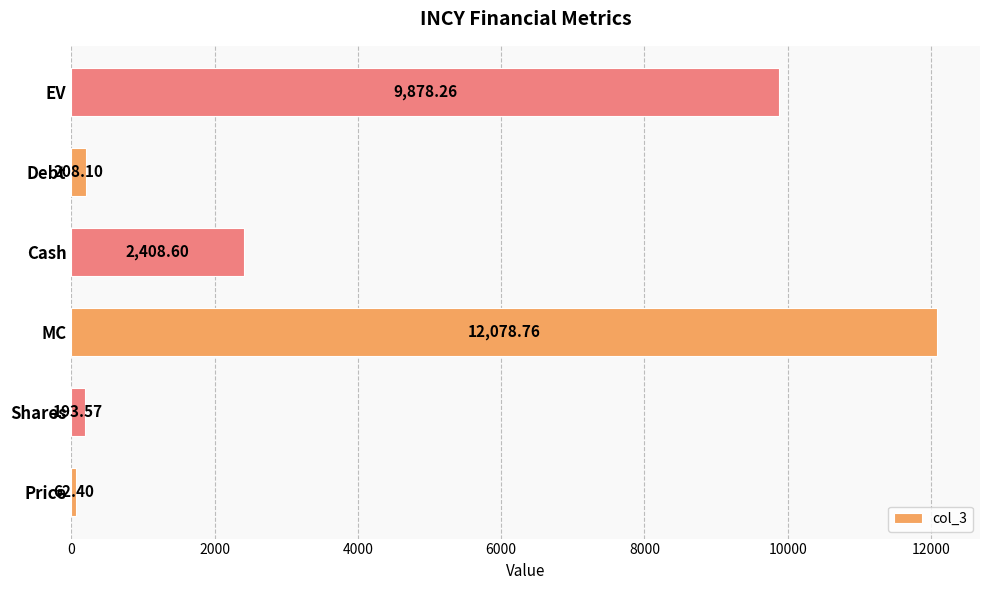

Between Cash and Debt, which is larger?

Cash